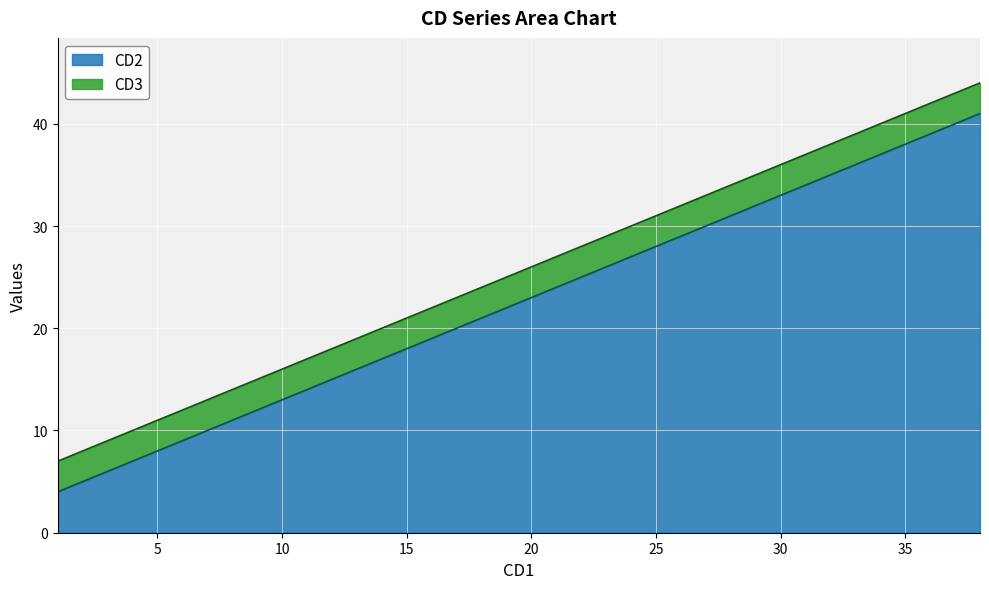

At how many categories does at least one series exceed 9?

35